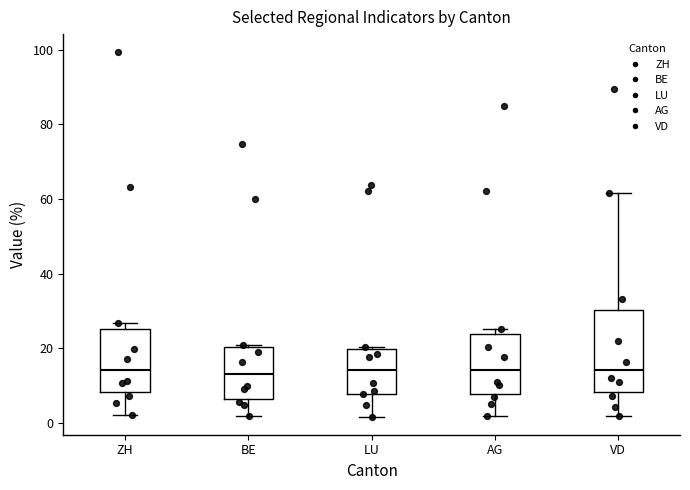

Reading left to right, transcribe this box plot: for each box, give where its median line is, the range the box spans, and where its two whiskers end, as read against the y-axis. The values are not printed on the chart, so give them approximately, as read against the axis.

ZH: median 14, box 8 to 26, whiskers 2 to 26 (just above the box's upper edge)
BE: median 14, box 6 to 20, whiskers 2 to 20
LU: median 14, box 8 to 20, whiskers 2 to 20
AG: median 14, box 8 to 24, whiskers 2 to 26
VD: median 14, box 8 to 30, whiskers 2 to 62